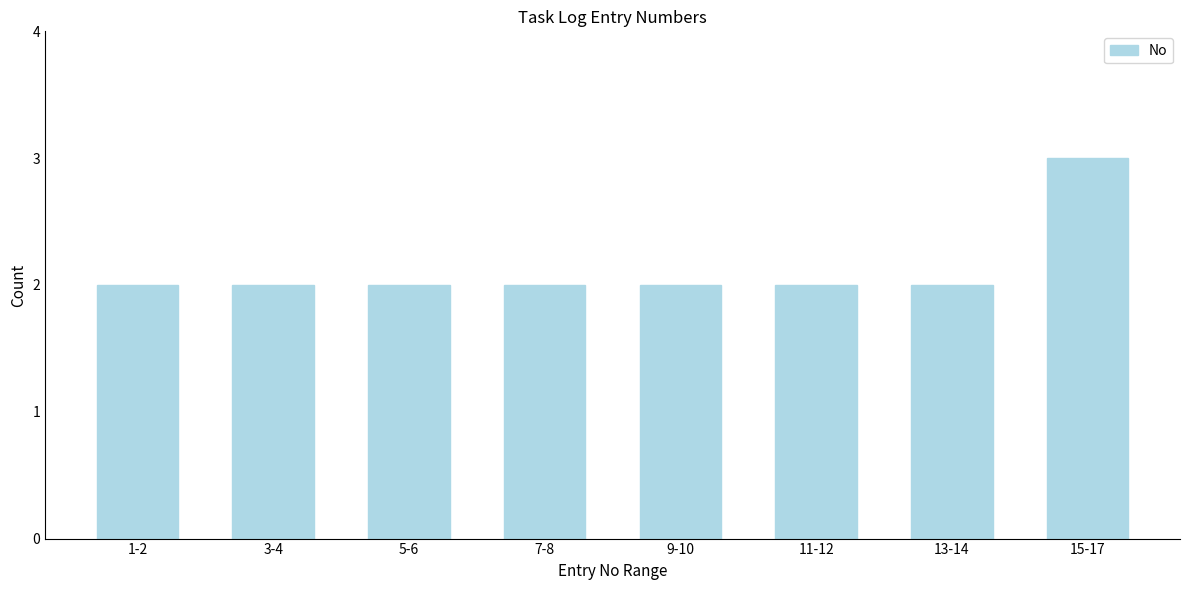

Reading left to right, extract all data points from this chart.

1-2=2	3-4=2	5-6=2	7-8=2	9-10=2	11-12=2	13-14=2	15-17=3